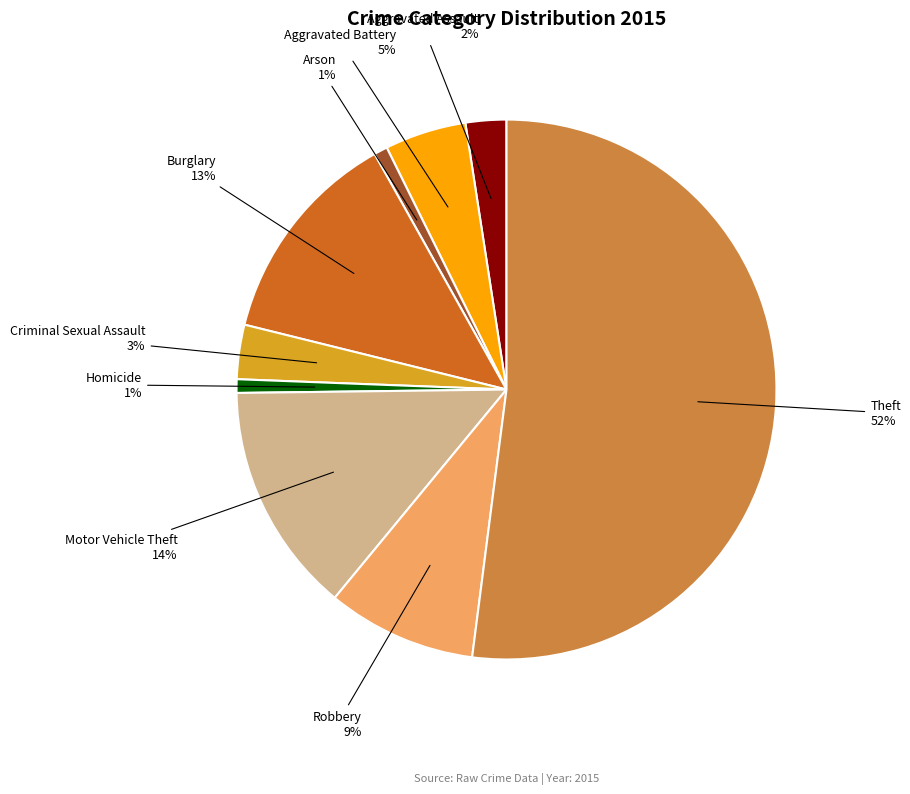

Between Aggravated Battery and Homicide, which is larger?

Aggravated Battery